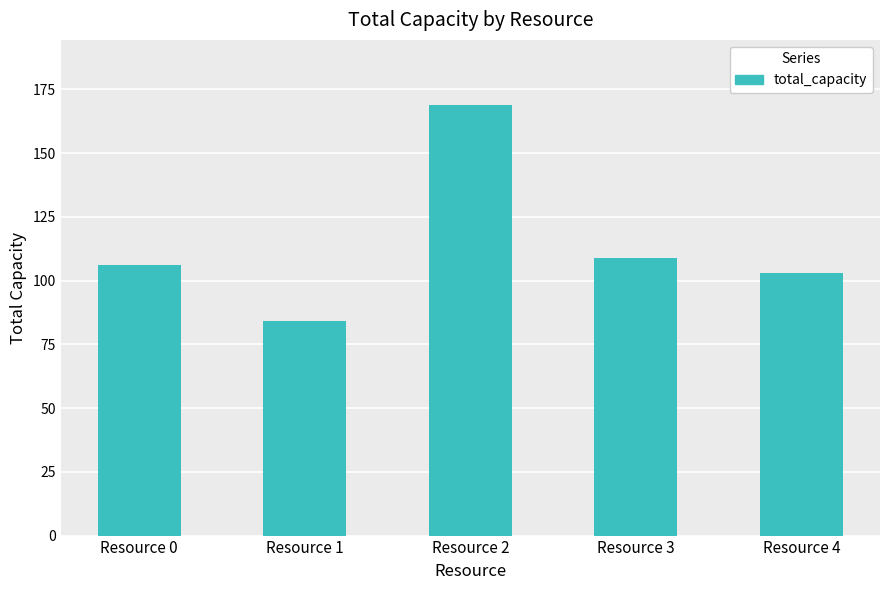

Reading left to right, list all the values displayed in this chart.

106	84	169	109	103